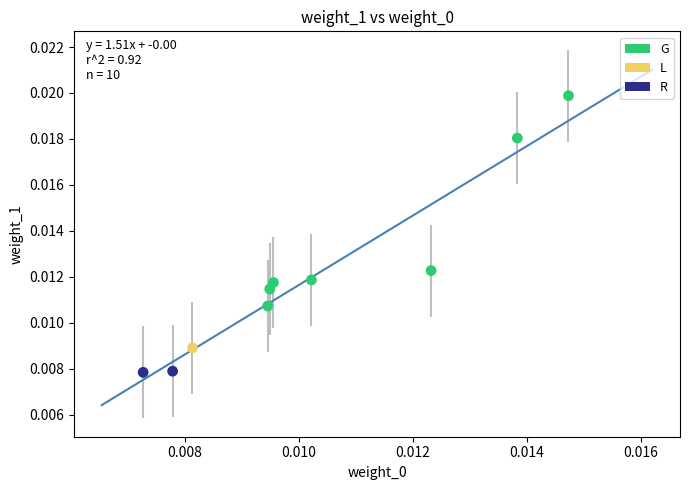

What are all the series names shown in the legend?

G, L, R